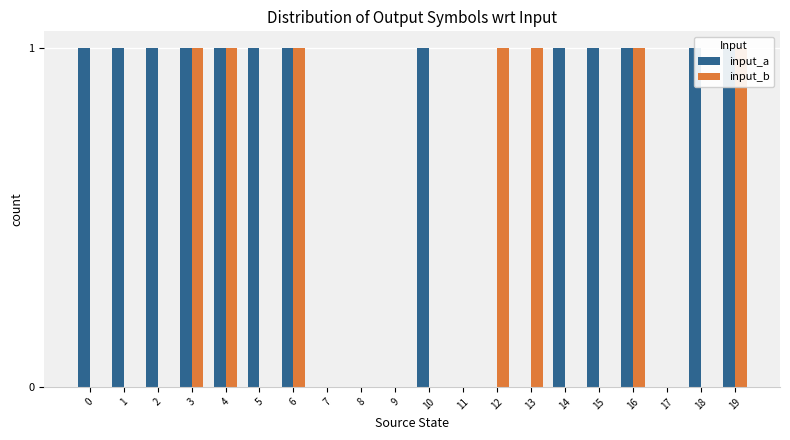

How many bars are there in each group?

2